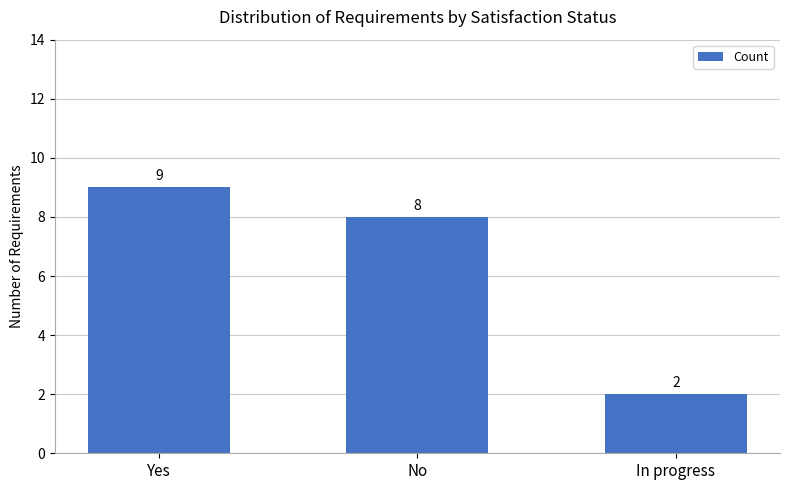

Which label corresponds to the smallest value in the chart?

In progress